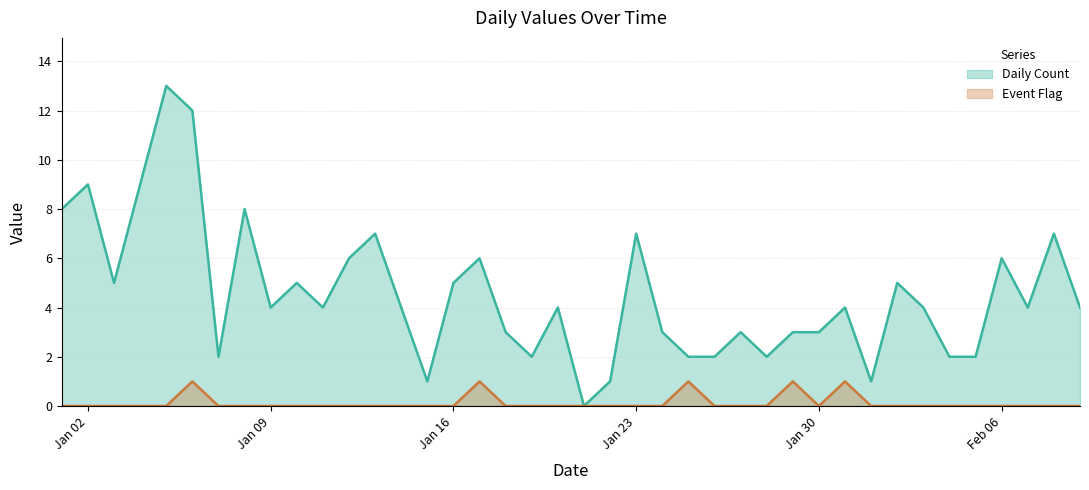

Reading left to right, transcribe all the data shown in this chart.

Daily Count (line): 8	9	5	9	13	12	2	8	4	5	4	6	7	4	1	5	6	3	2	4	0	1	7	3	2	2	3	2	3	3	4	1	5	4	2	2	6	4	7	4
Event Flag (line): 0	0	0	0	0	1	0	0	0	0	0	0	0	0	0	0	1	0	0	0	0	0	0	0	1	0	0	0	1	0	1	0	0	0	0	0	0	0	0	0